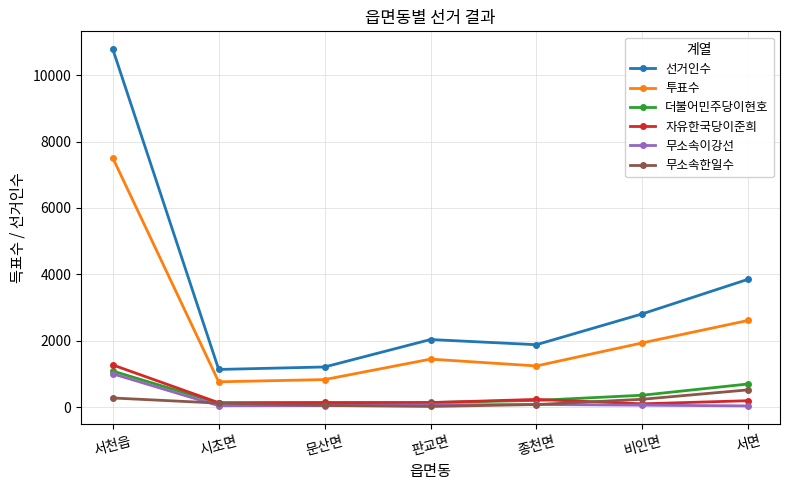

True or false: 무소속이강선 and 선거인수 intersect in this chart.

False